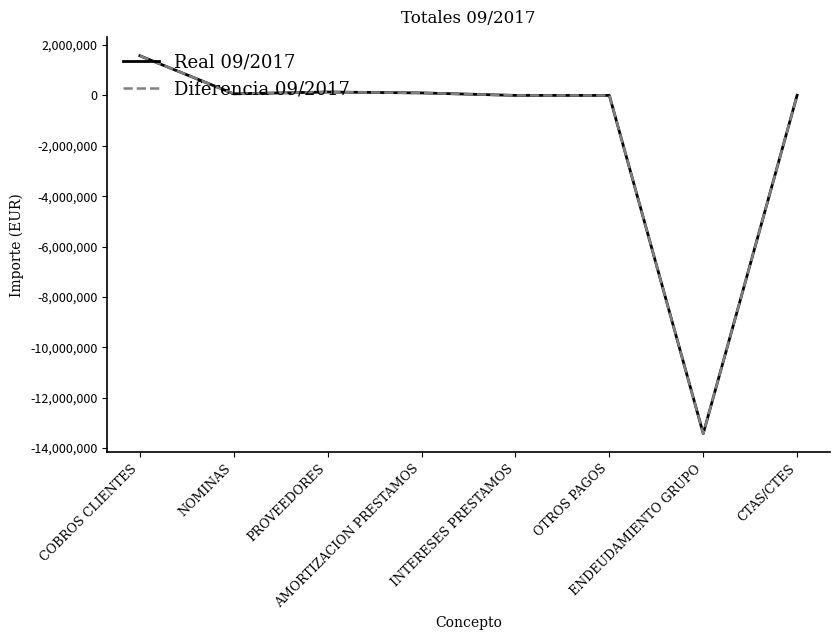

Is it true that Diferencia 09/2017 equals -13430126.4 at ENDEUDAMIENTO GRUPO?

True